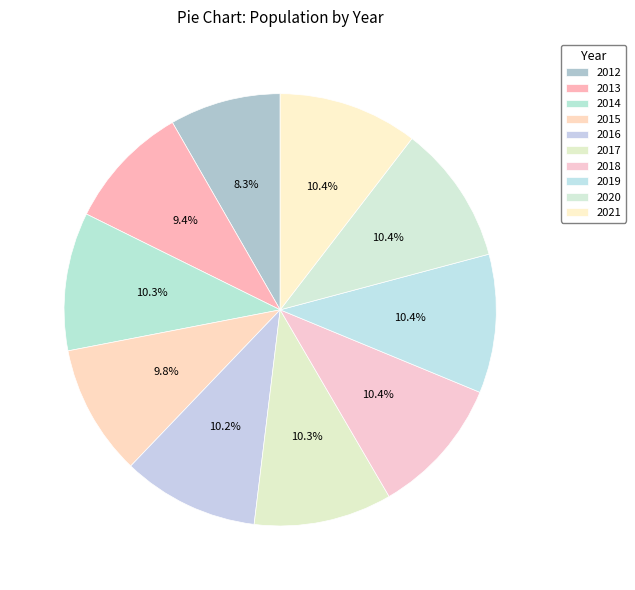

What percentage is the 2017 slice, to the nearest percent?

10%